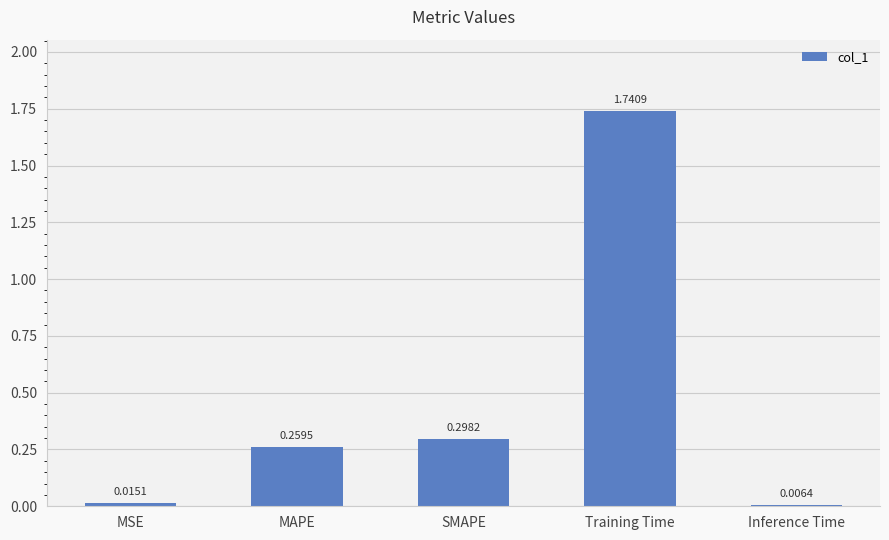

Are the bars horizontal?

No